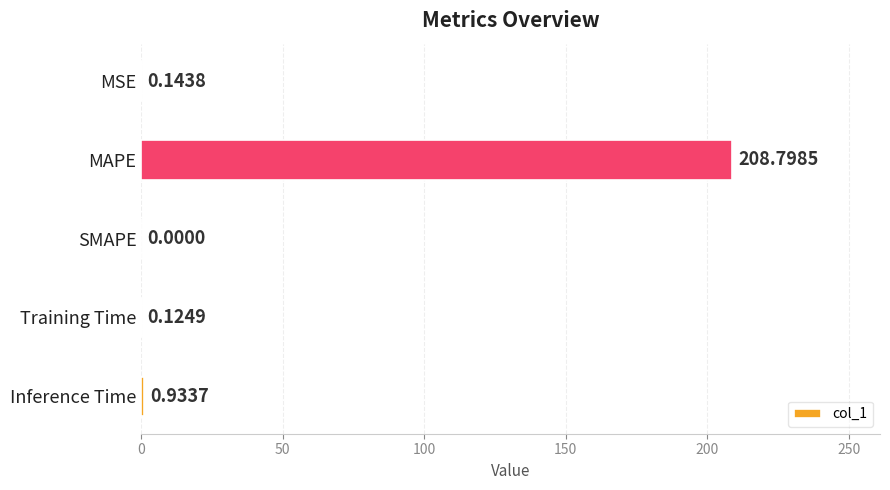

What is the sum of the values at MSE and MAPE?

208.9